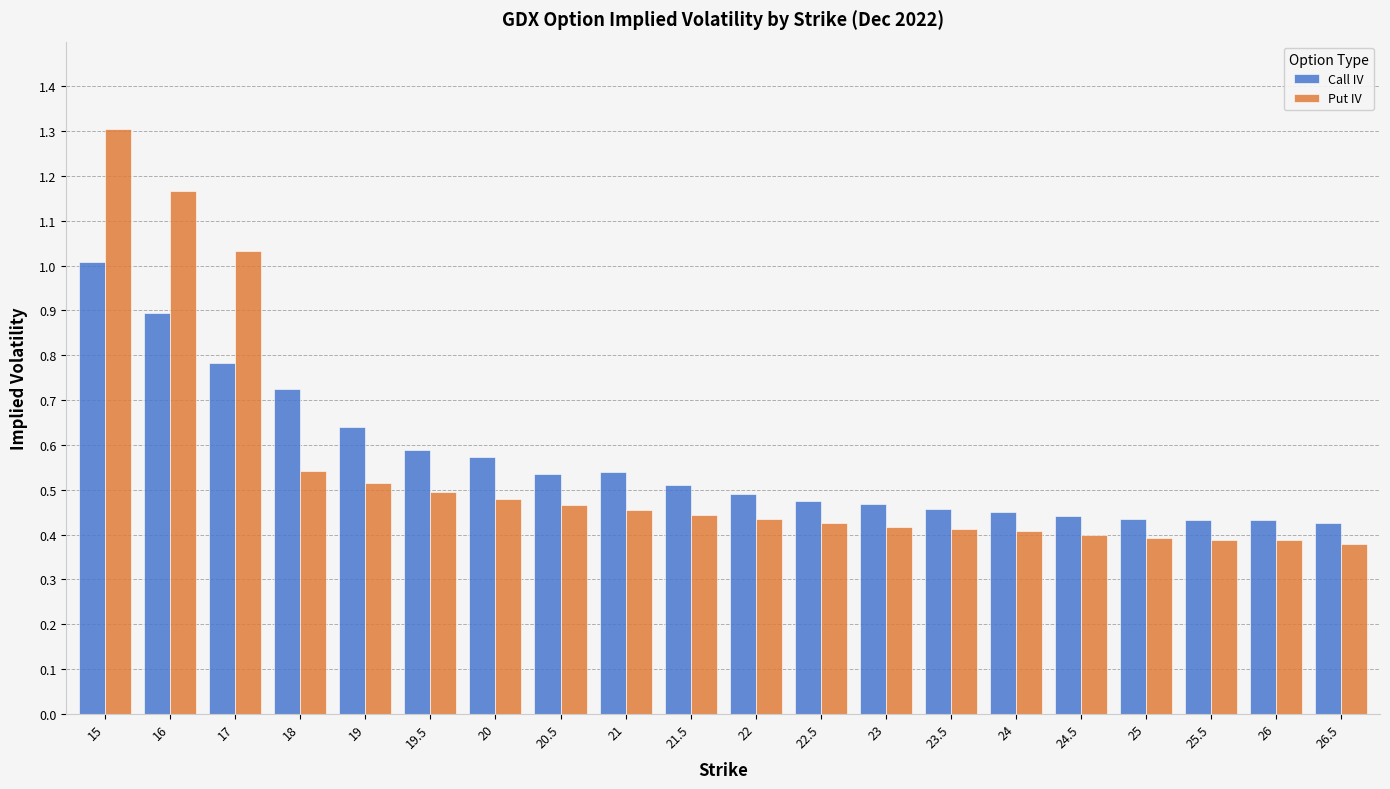

What are all the series names shown in the legend?

Call IV, Put IV